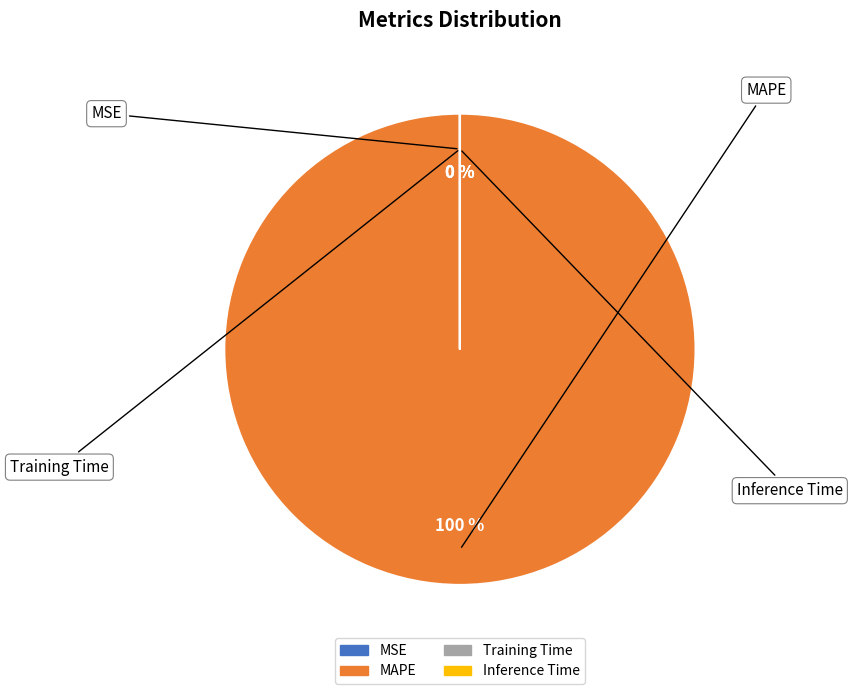

To the nearest percent, what percentage of the pie is MAPE?

100%